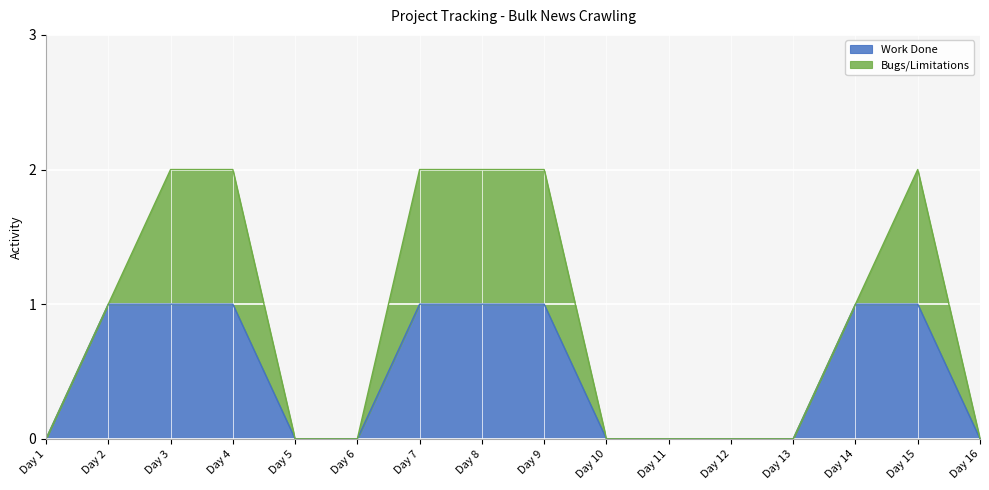

What is the value of the 9th point from the left?

1